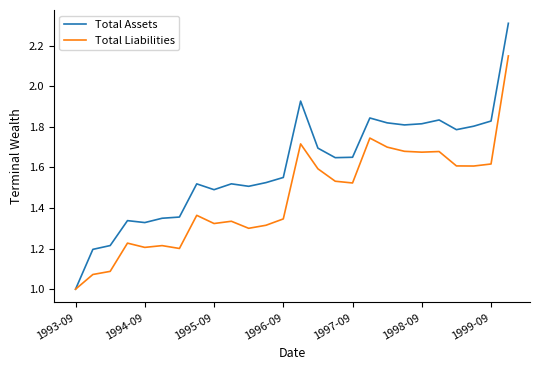

List the series in order of their overall mean, highest first.

Total Assets, Total Liabilities